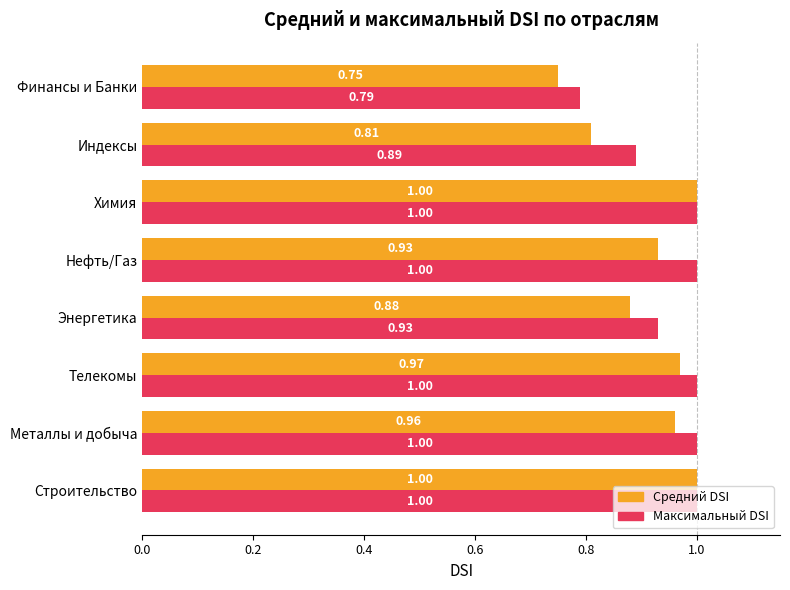

Count the Средний DSI values in the range 0 to 1.

8